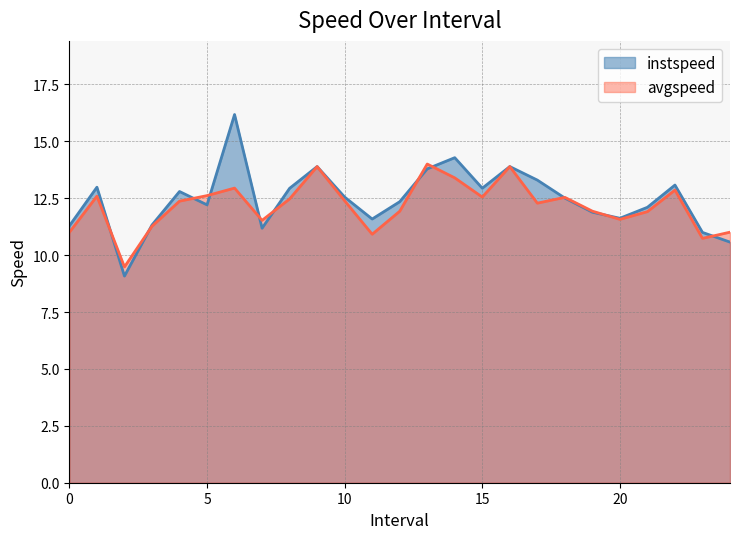

True or false: avgspeed and instspeed cross at least once.

True